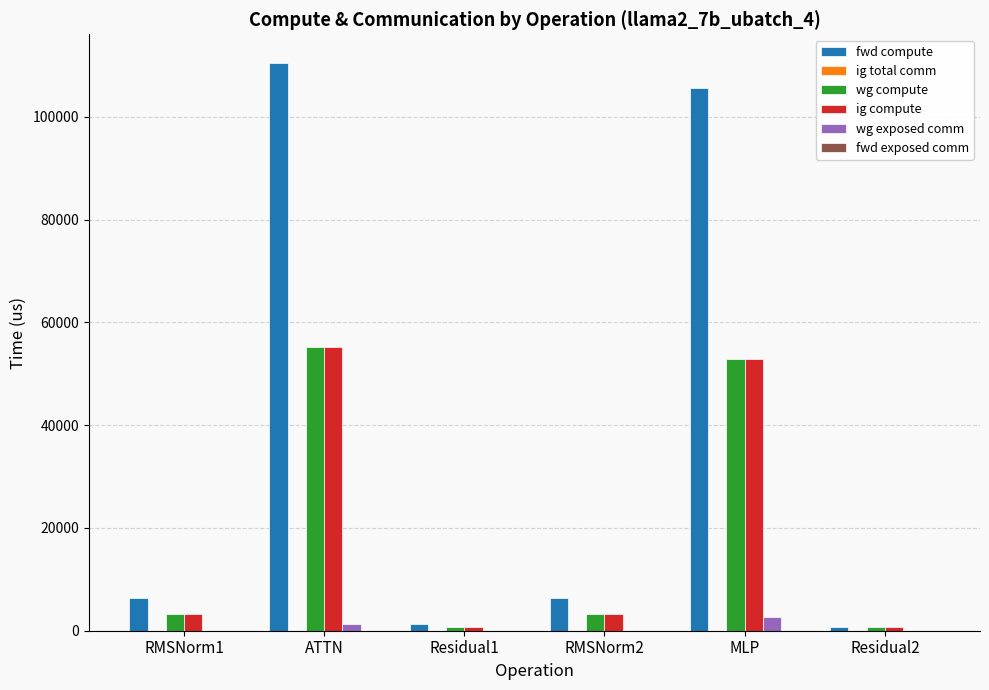

What is the total value across all series at RMSNorm1?

12759.8